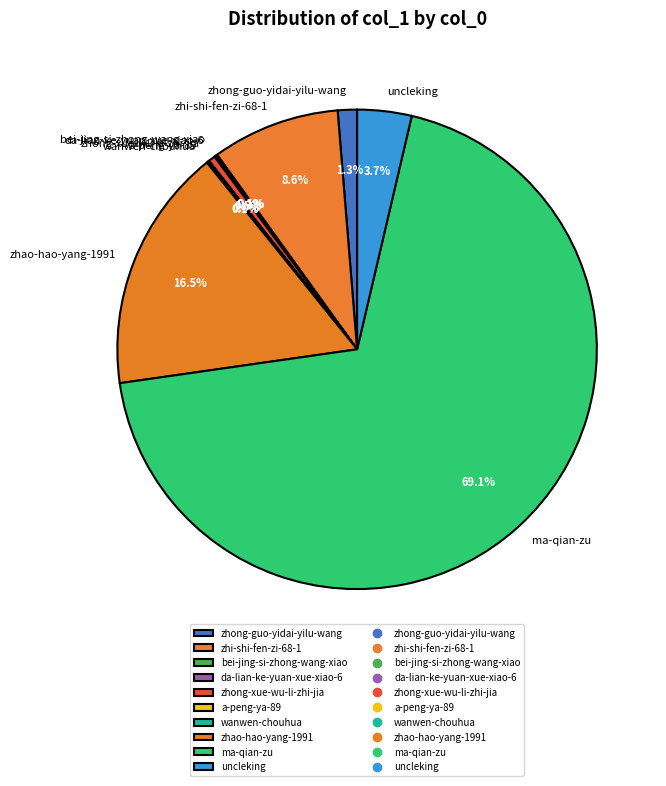

How much of the chart is everything except zhao-hao-yang-1991?

83.5%